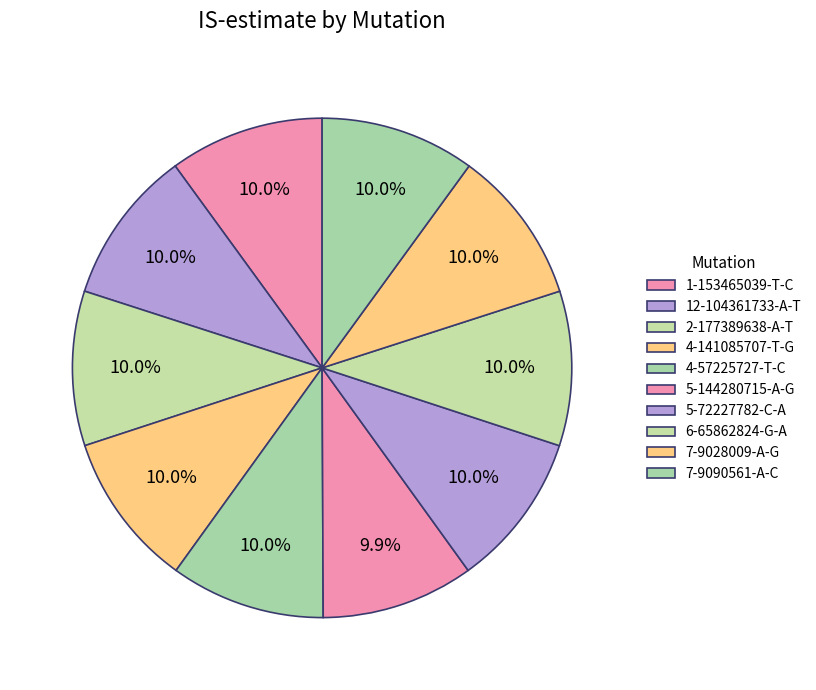

Which slice is the largest?

1-153465039-T-C